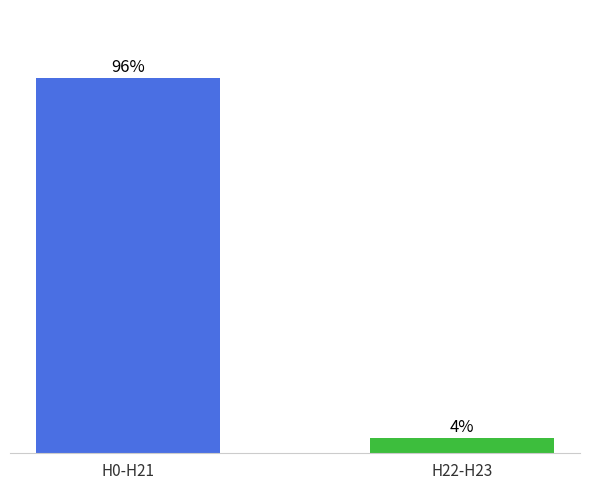

List the labels in order of value, smallest first.

H22-H23, H0-H21